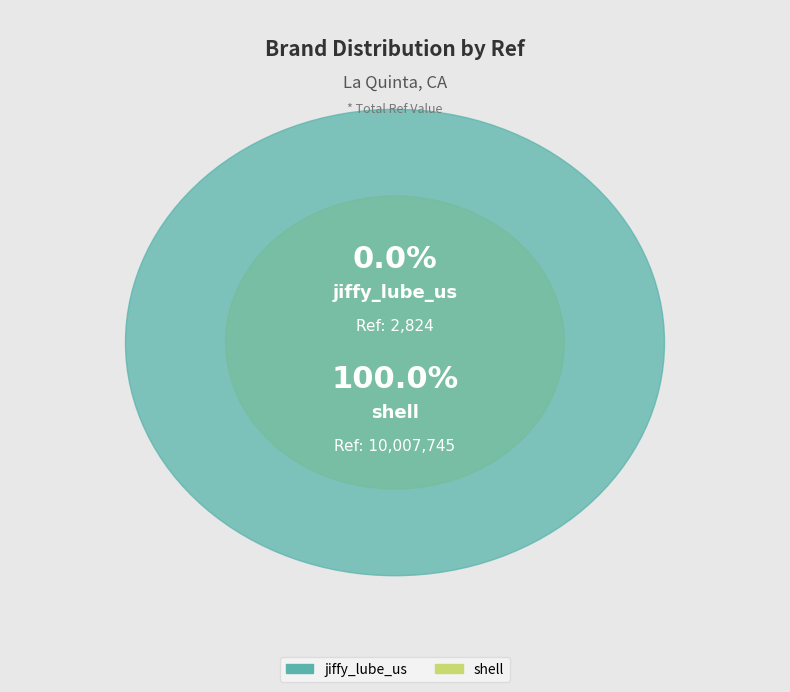

Rank the categories by value from lowest to highest.

jiffy_lube_us, shell